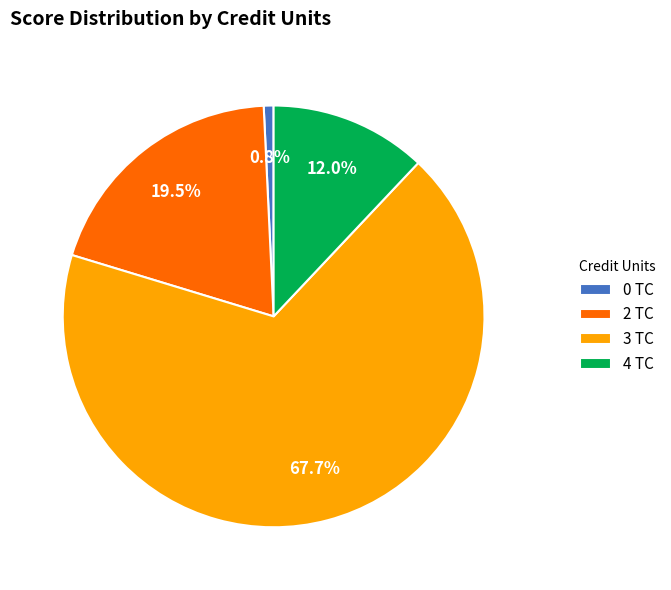

Combined, do 0 TC and 2 TC account for over 50%?

No